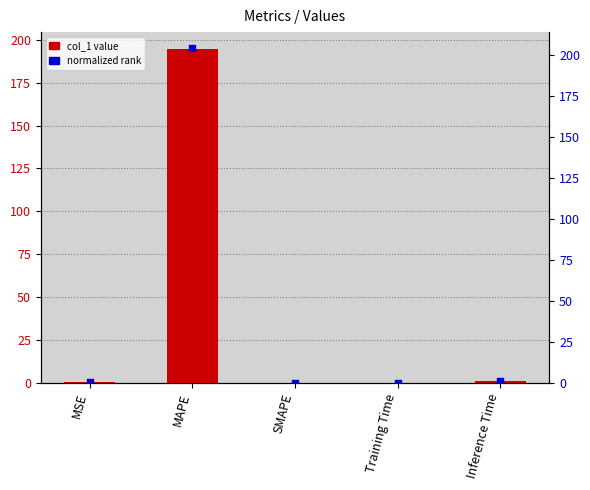

Which series contains the highest Y value?

normalized rank